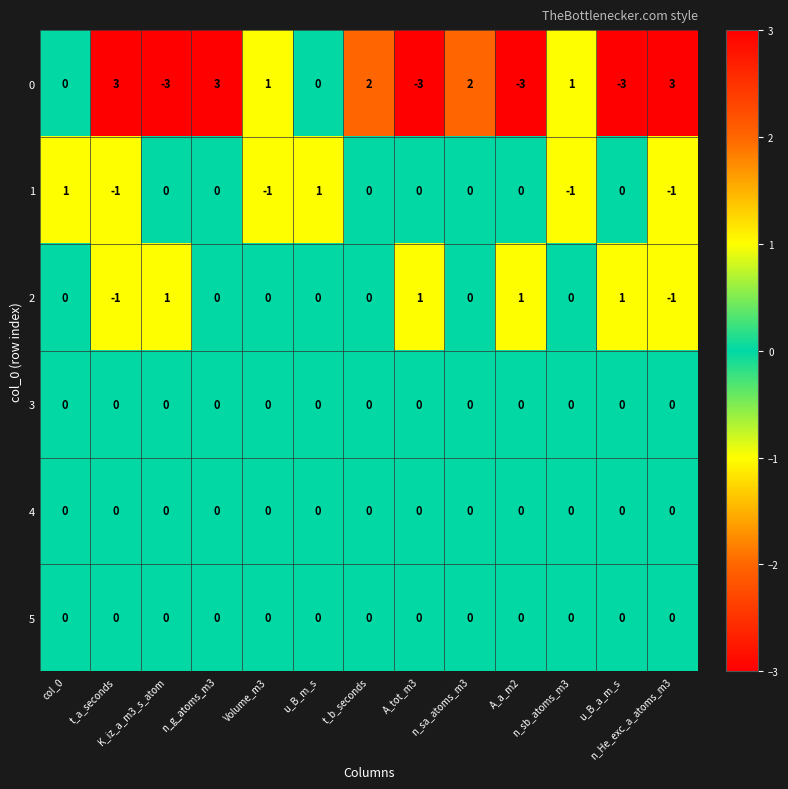

What is the difference between the second highest and minimum values in the 0 series?

6